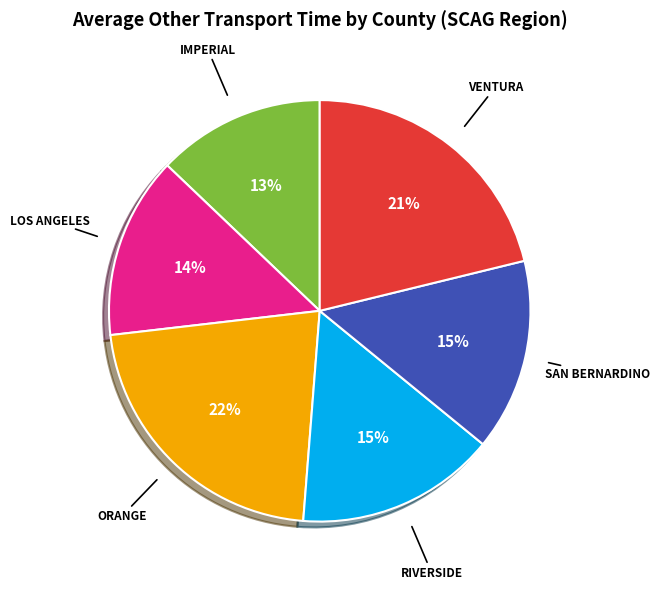

Does any single category account for the majority?

No